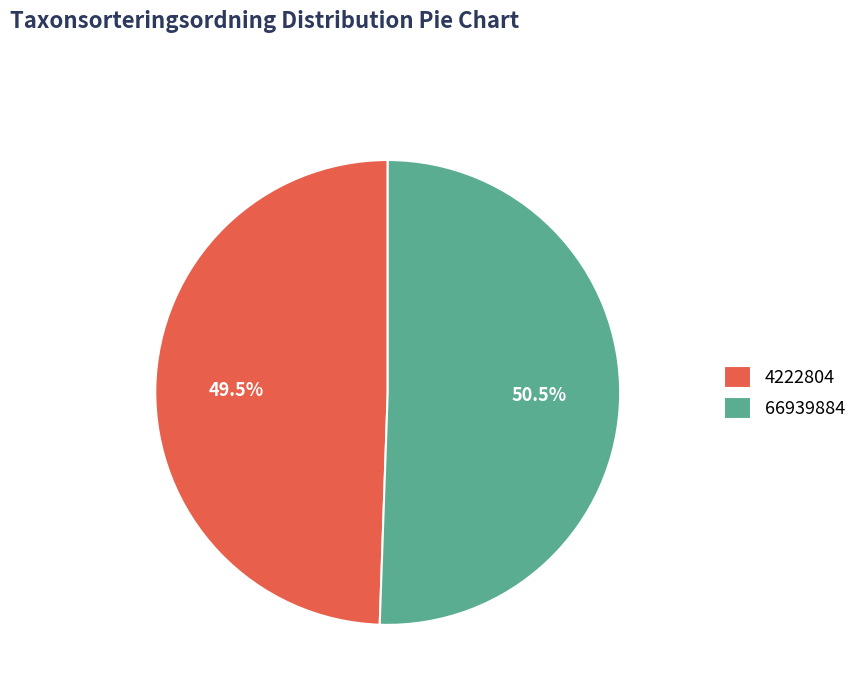

Count the number of slices in the pie.

2